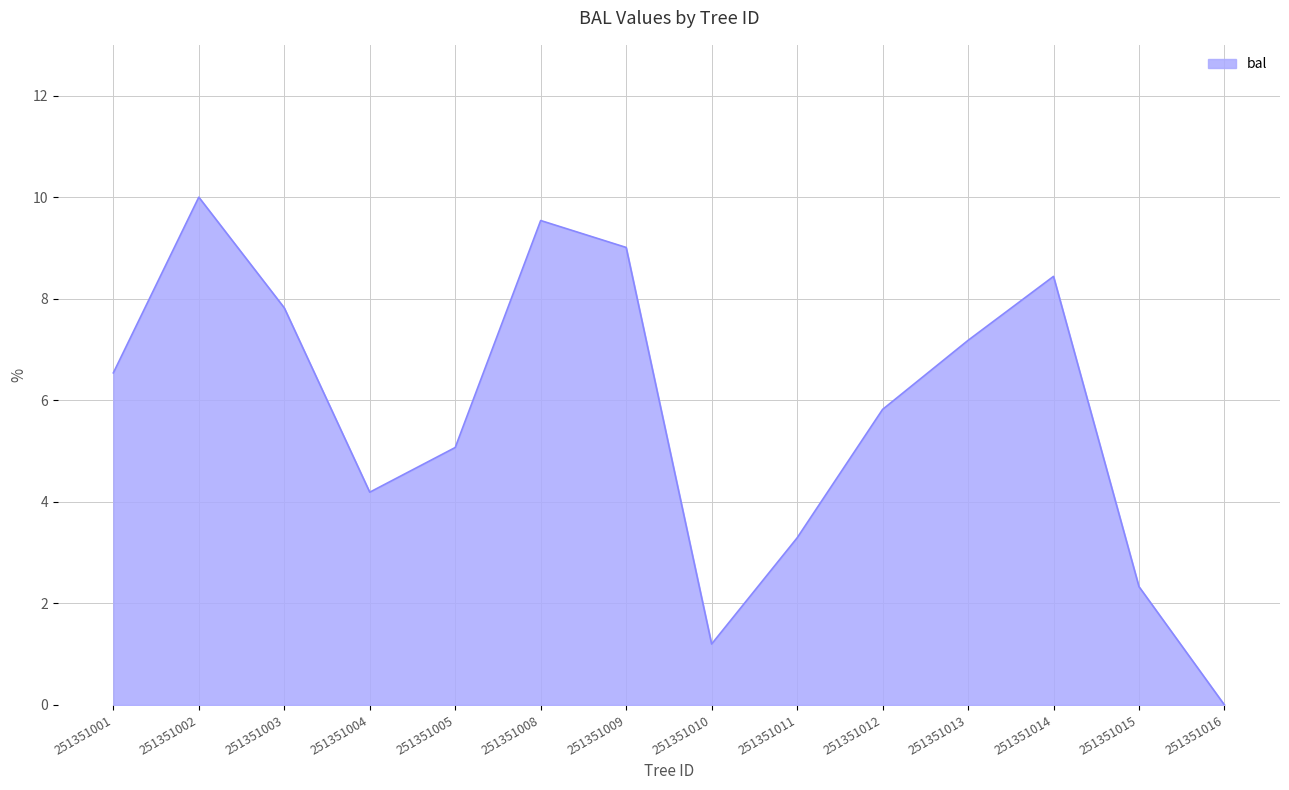

Does the chart display data point markers on the line(s)?

No